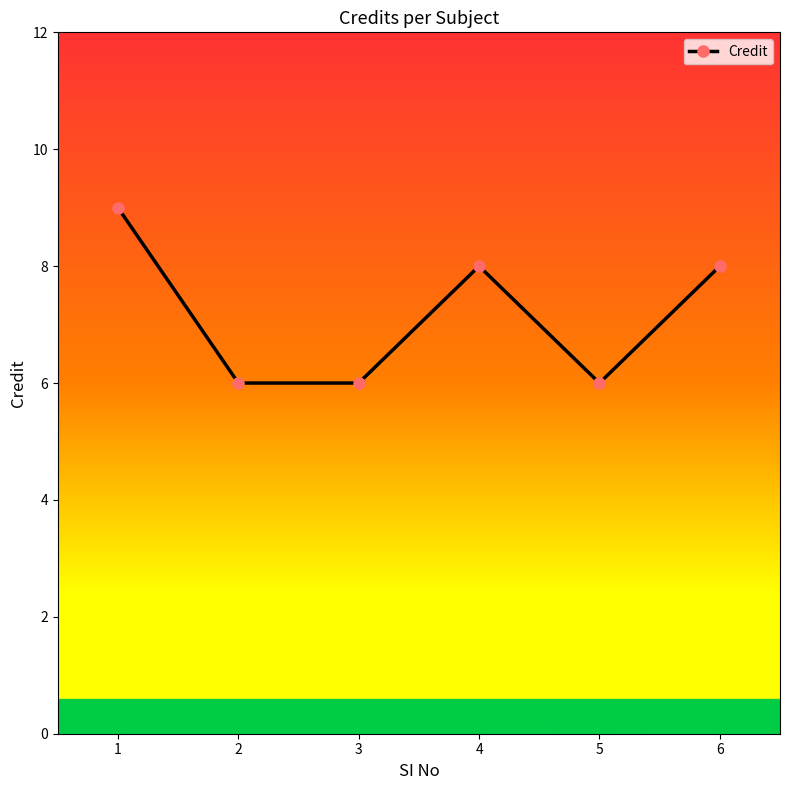

True or false: there are more than 1 points higher than both neighbors.

False